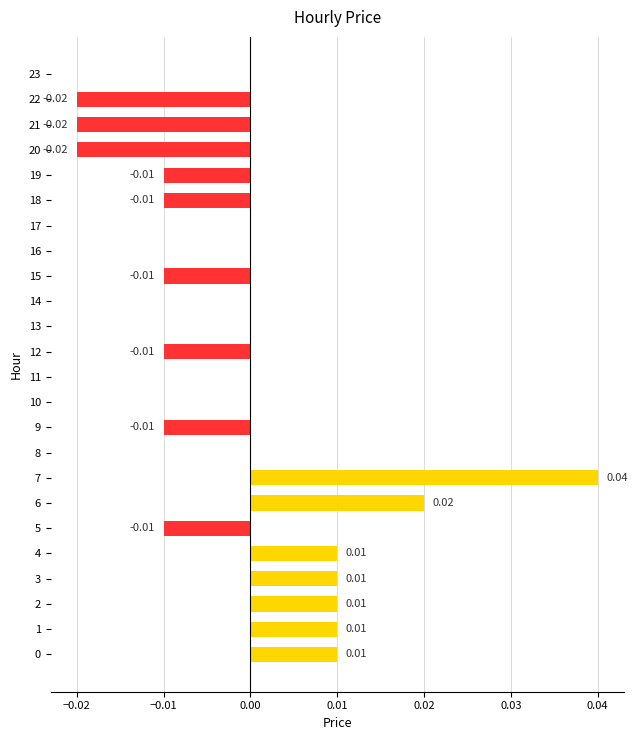

Which has a higher value, 21 or 15?

15